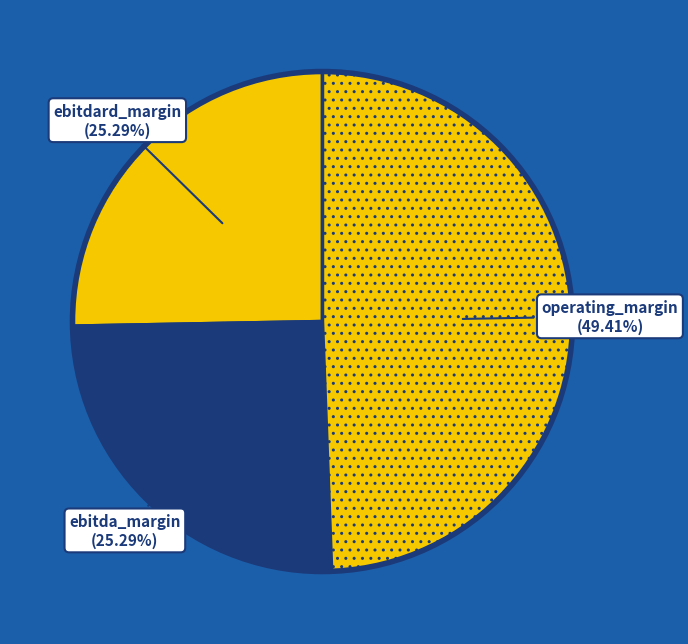

How many slices are in this pie chart?

3